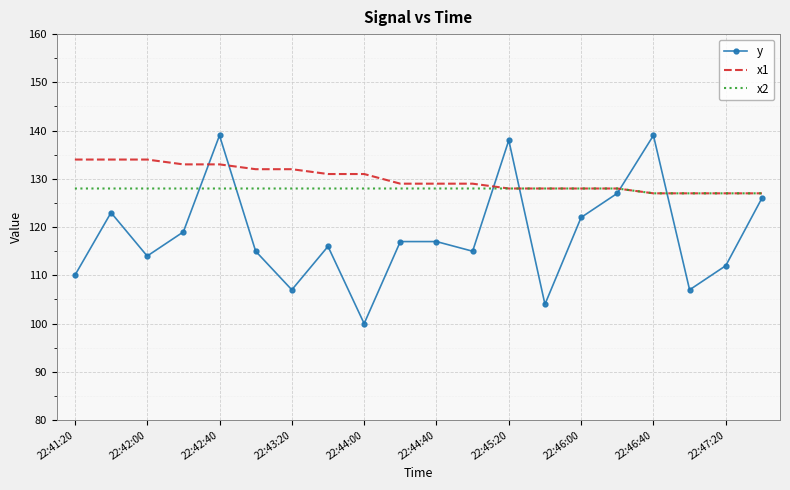

What is the lowest value of the x2 series?

127